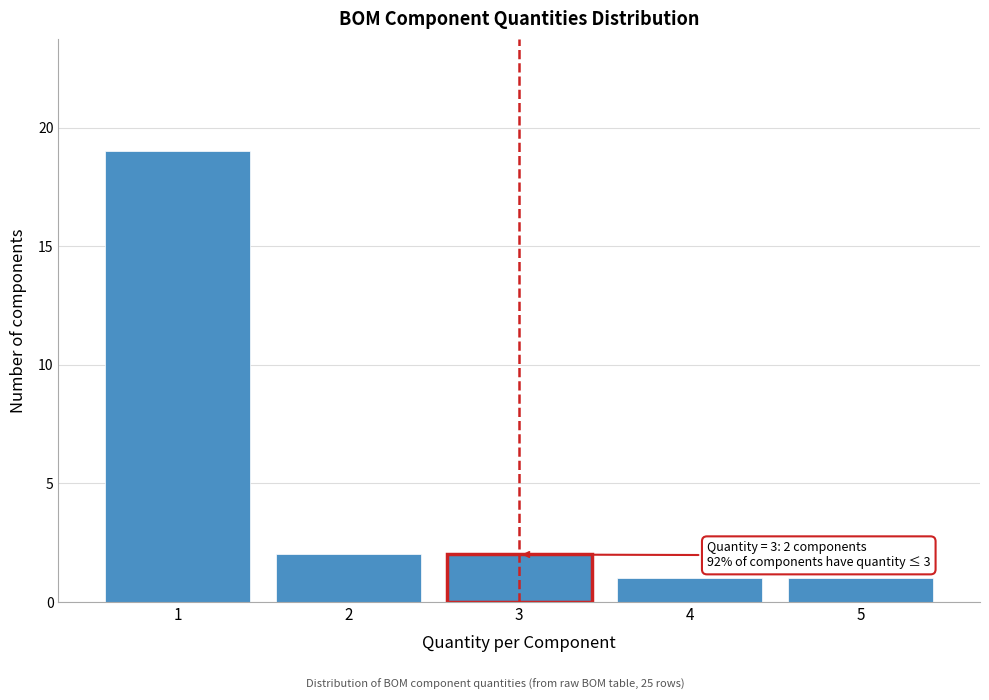

Over which range of the x-axis is the bar tallest?

0.5 to 1.5